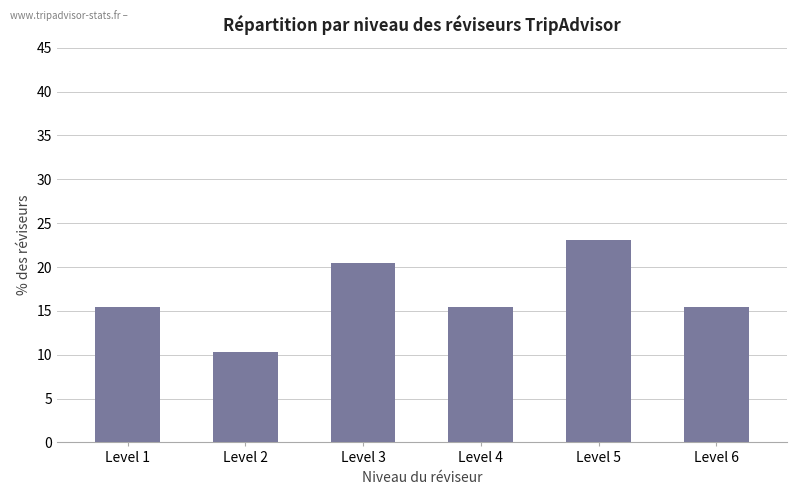

How many data points are above 15?

5